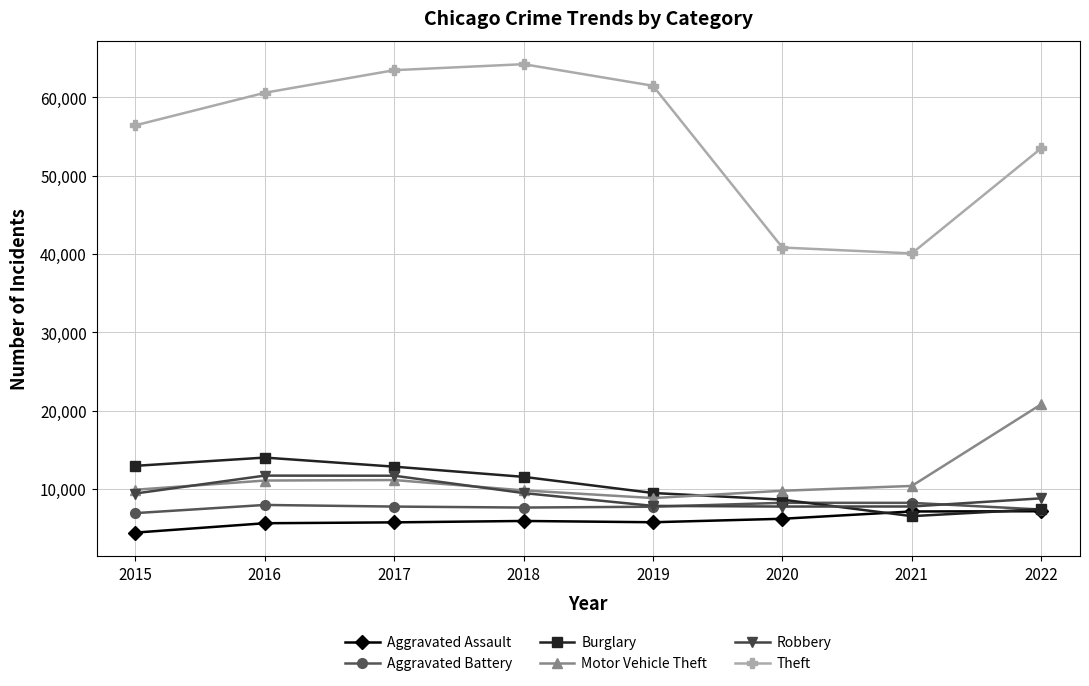

Which series has the largest total across all categories?

Theft